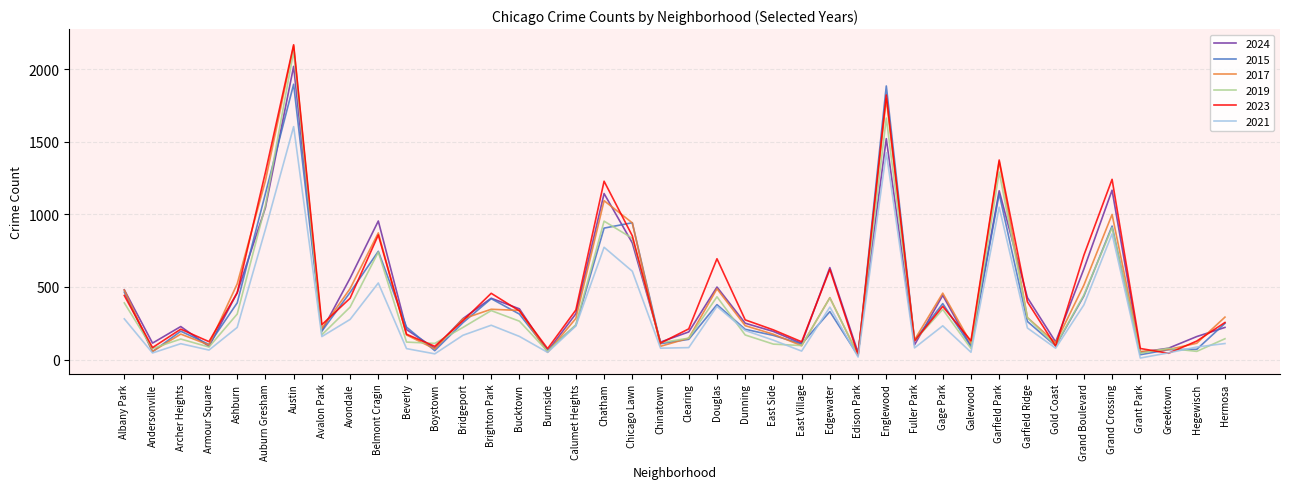

What is the difference between the 2024 values at East Village and Galewood?

20